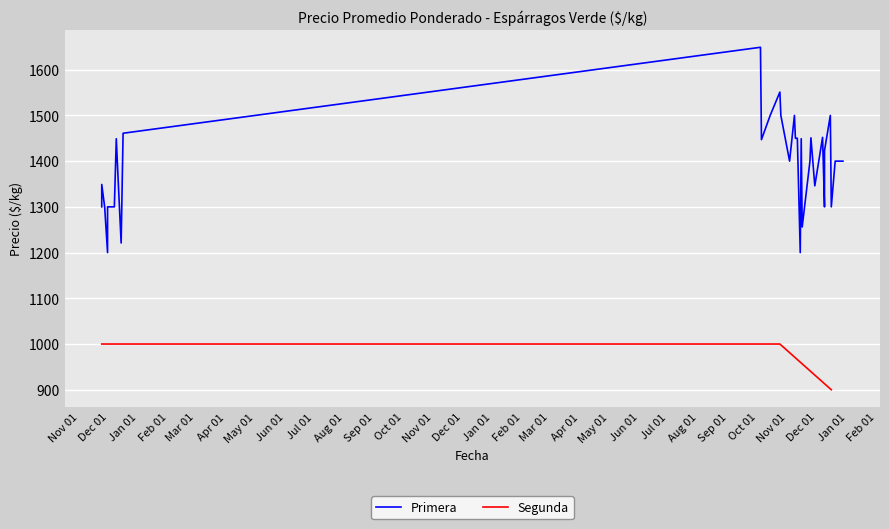

What is the label of the 3rd point from the left?

Jan 01